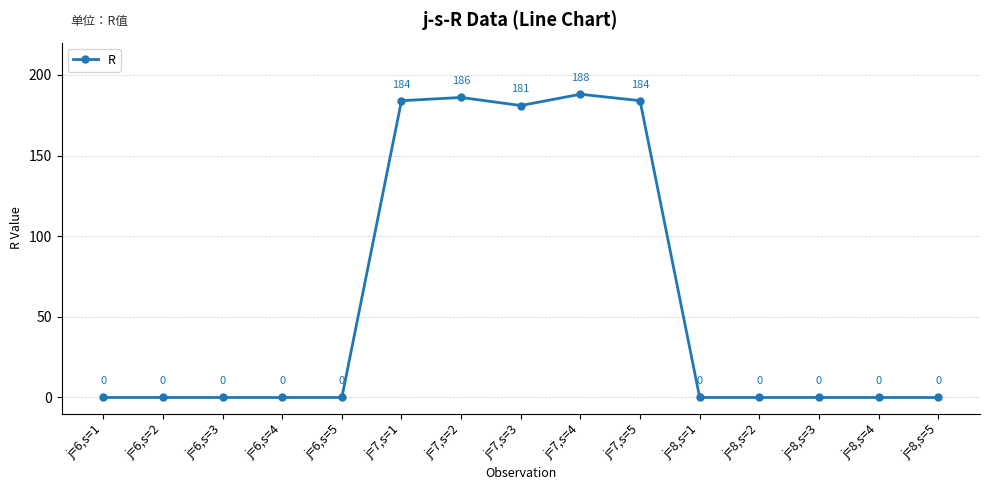

Reading left to right, extract all data points from this chart.

j=6,s=1=0	j=6,s=2=0	j=6,s=3=0	j=6,s=4=0	j=6,s=5=0	j=7,s=1=184	j=7,s=2=186	j=7,s=3=181	j=7,s=4=188	j=7,s=5=184	j=8,s=1=0	j=8,s=2=0	j=8,s=3=0	j=8,s=4=0	j=8,s=5=0